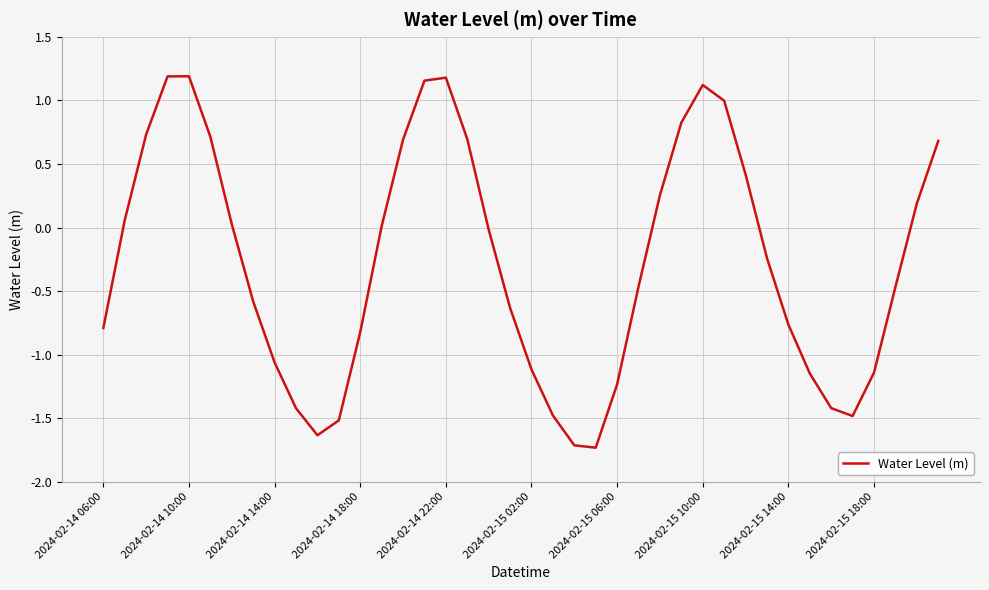

What is the minimum value shown in the chart?

-1.7